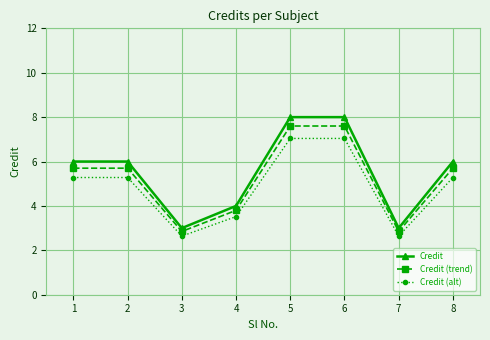

True or false: Credit and Credit (trend) cross at least once.

False